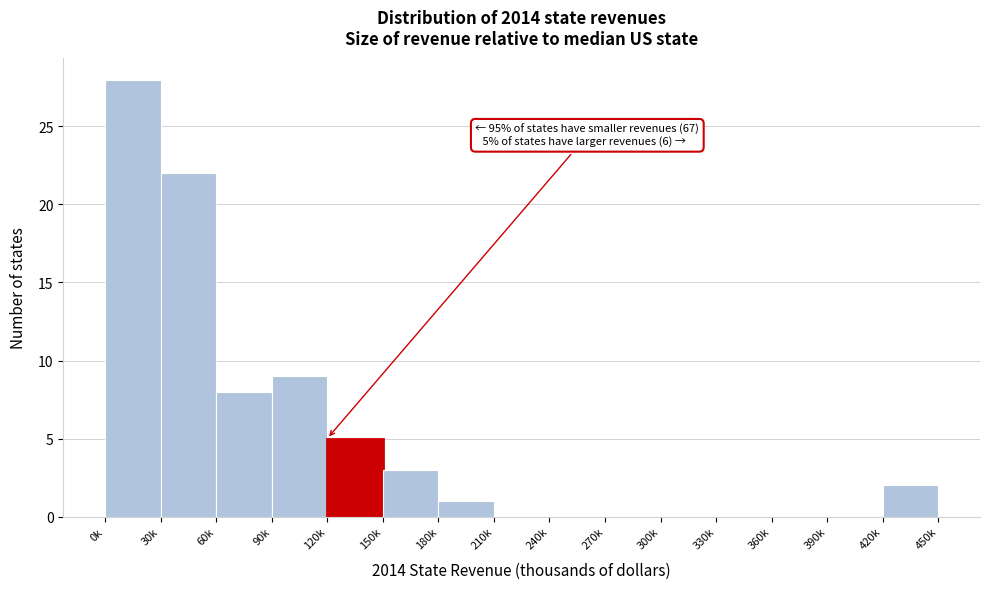

Reading left to right, transcribe all the data shown in this chart.

0k=28	30k=22	60k=8	90k=9	120k=5	150k=3	180k=1	210k=0	240k=0	270k=0	300k=0	330k=0	360k=0	390k=0	420k=2